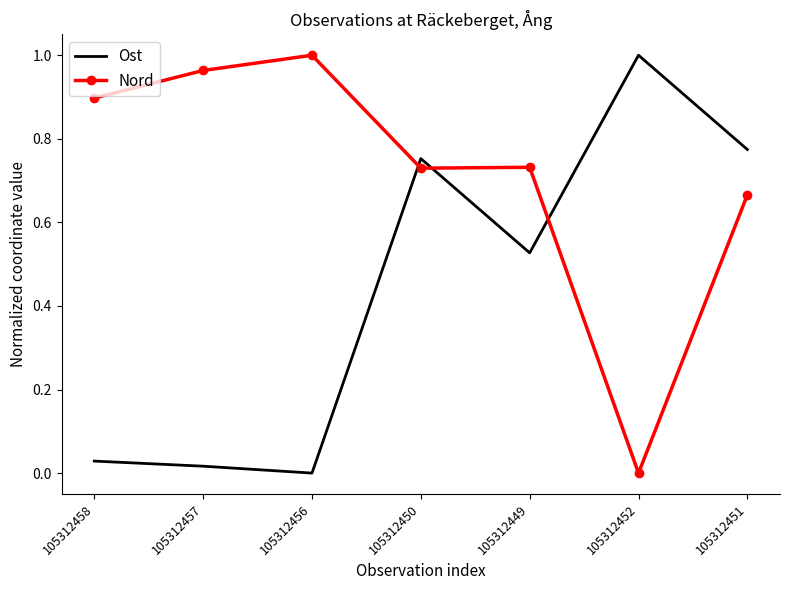

How many intersections are there between Ost and Nord?

3